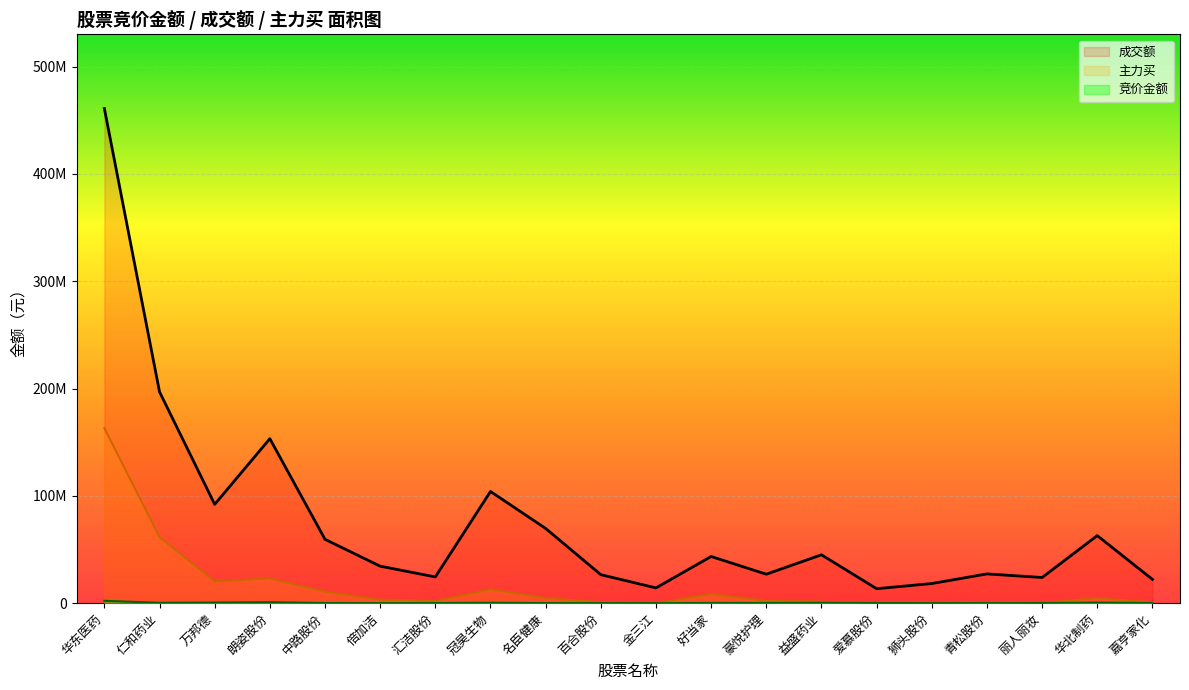

Which series has the largest total across all categories?

成交额